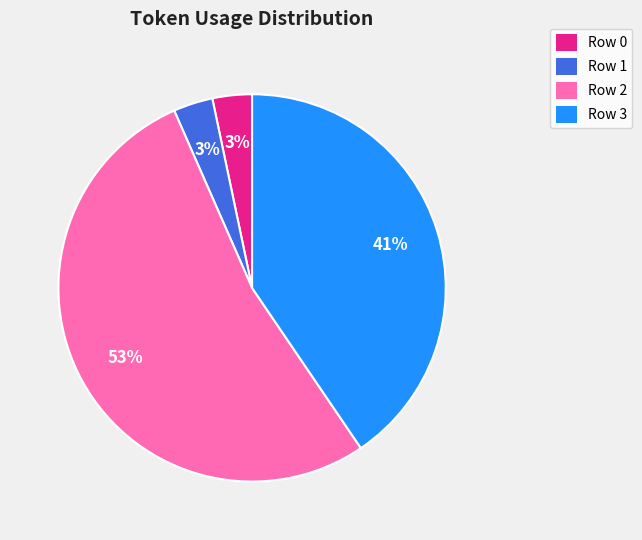

What percentage is the Row 1 slice, to the nearest percent?

3%